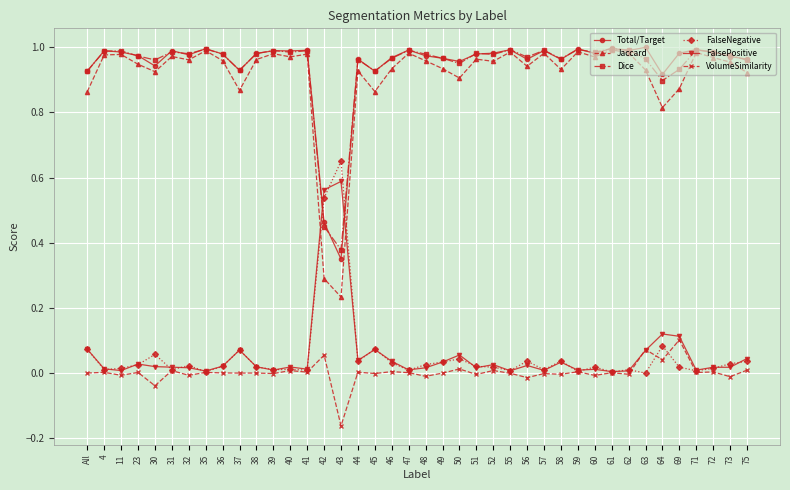

Which category has the highest value in the VolumeSimilarity series?

69